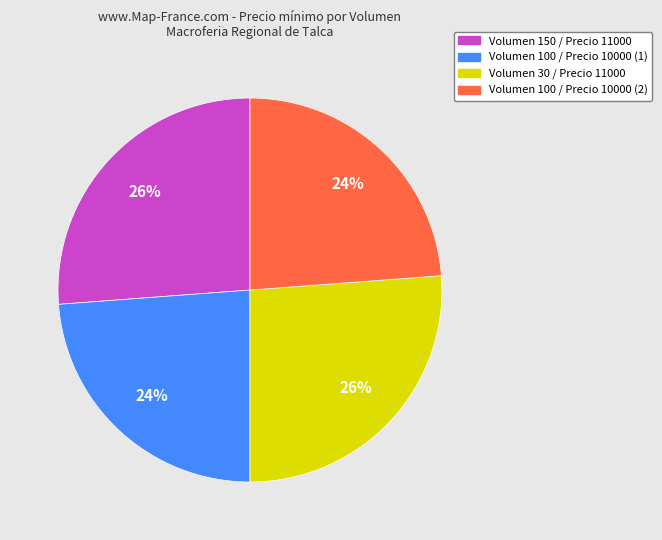

Does any single category account for the majority?

No